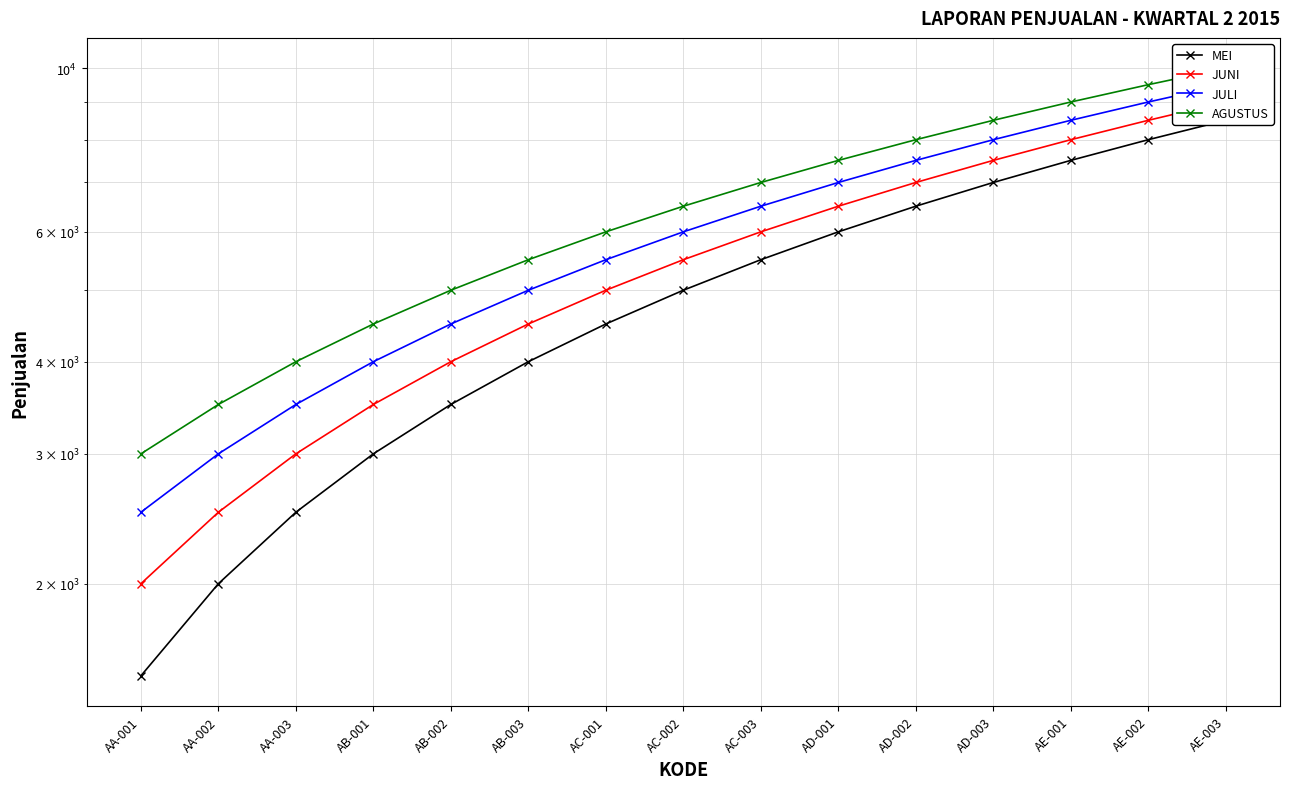

True or false: AGUSTUS has a value of 2518 at AB-001.

False